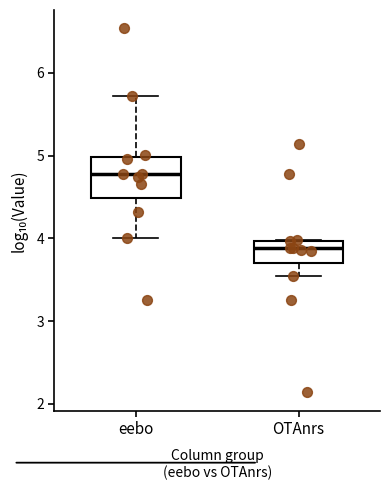

Where is the lower edge of the box for OTAnrs on the y-axis? The values are not printed on the chart, so give them approximately, as read against the axis.

3.7